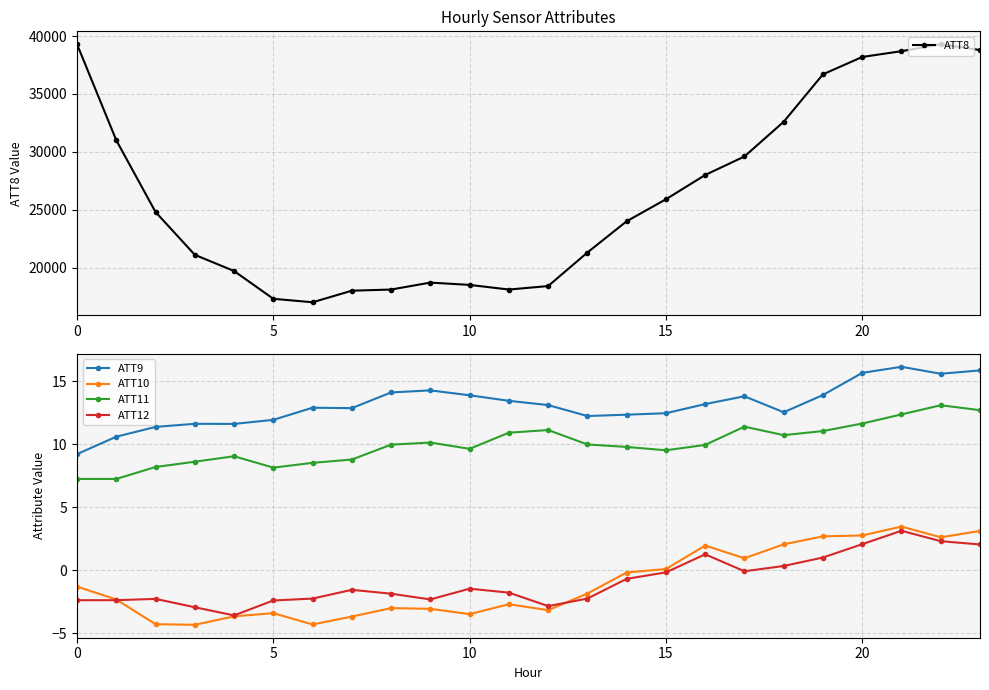

The ATT12 series shows -3.3 at 9. True or false?

False